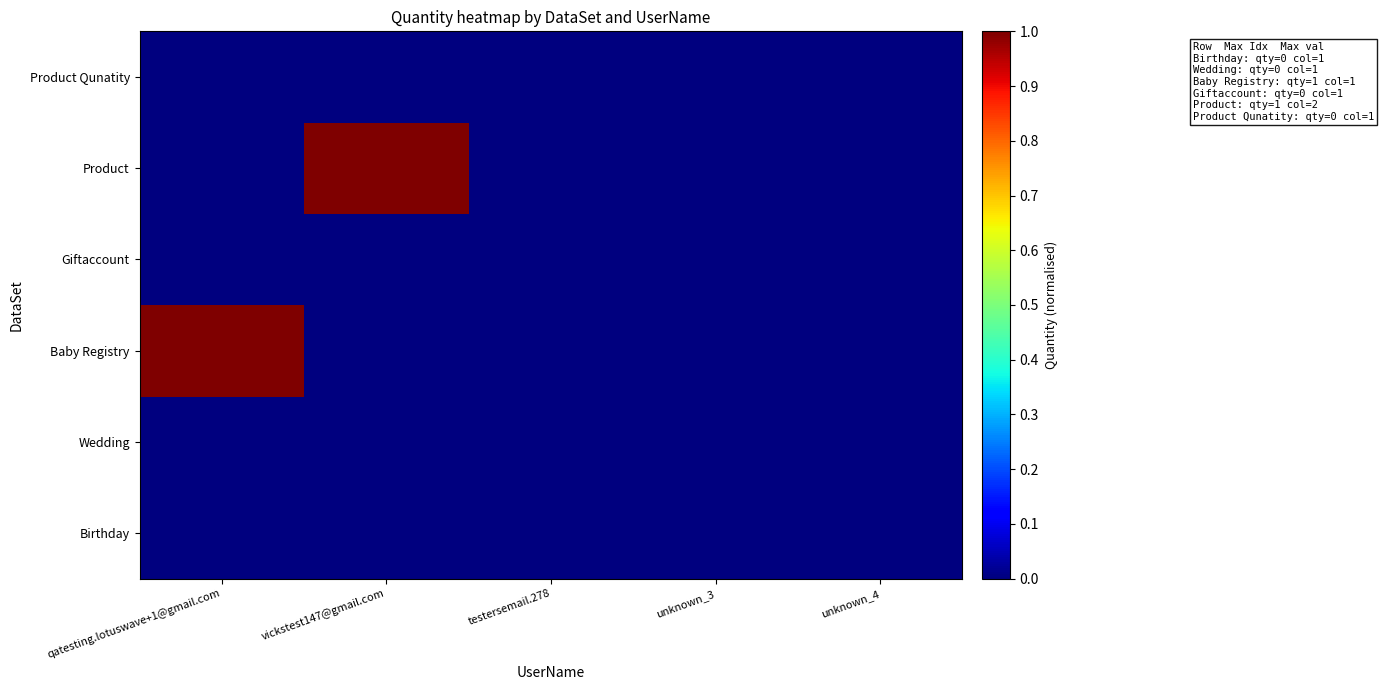

Which category has the lowest value across all series?

qatesting.lotuswave+1@gmail.com